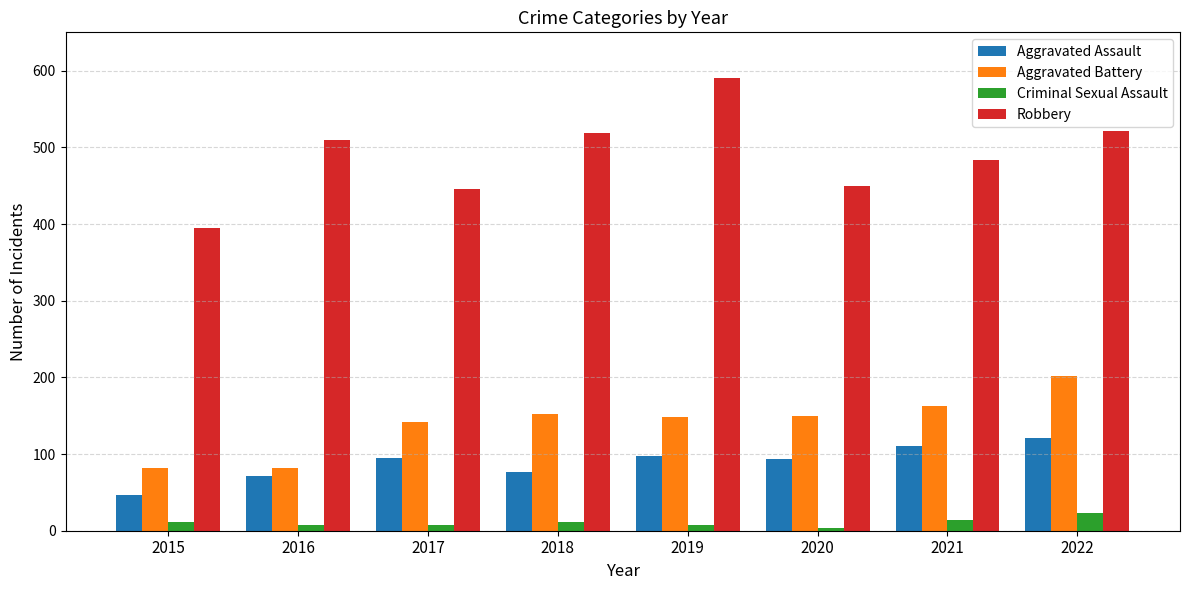

At how many categories does at least one series exceed 469?

5